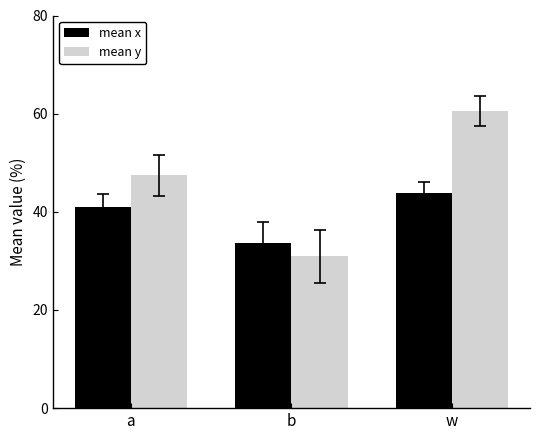

At how many categories does at least one series exceed 54?

1